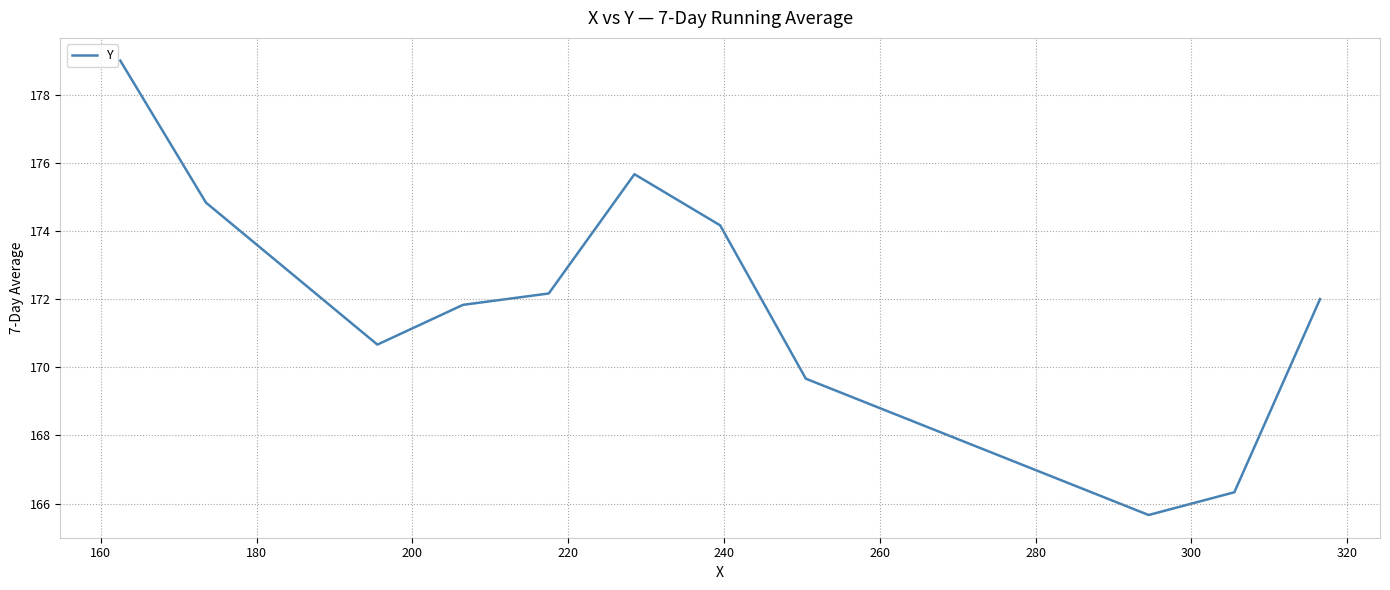

What is the smallest value displayed?

165.7